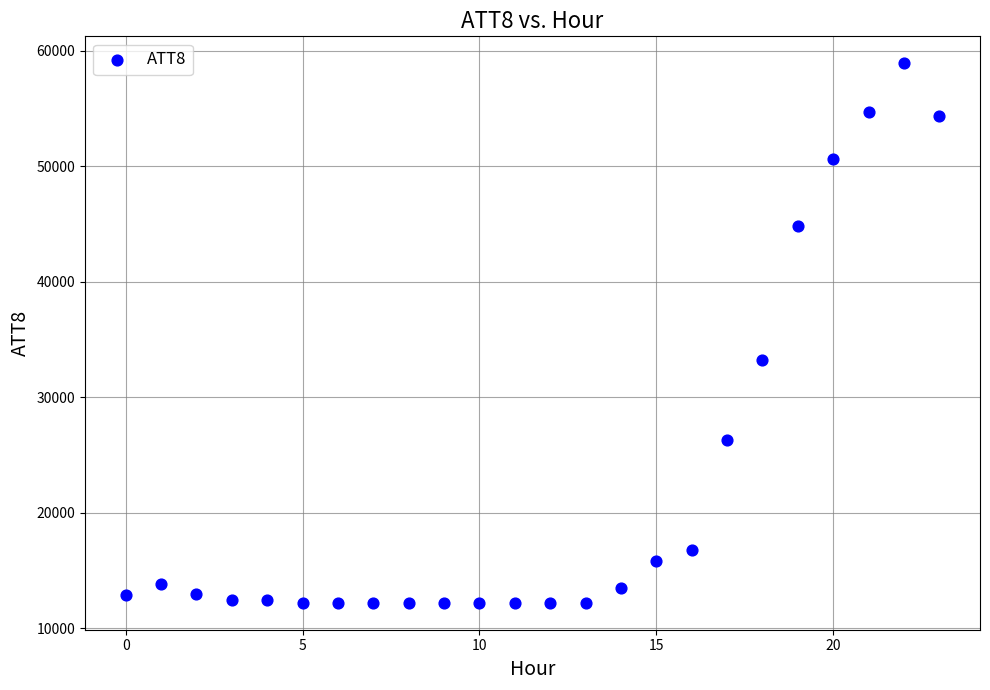

What is the range of Y values (max minus min)?

46700